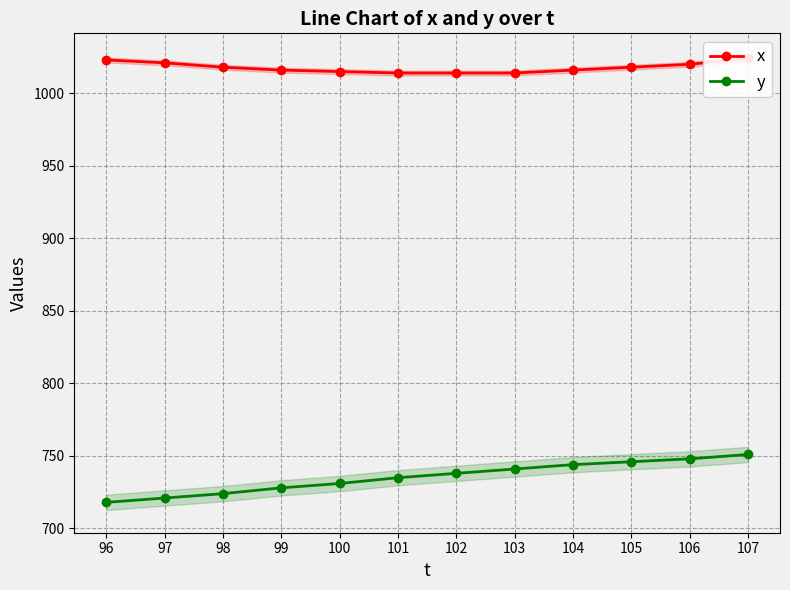

Read the y value at 103, to the nearest 5.

740